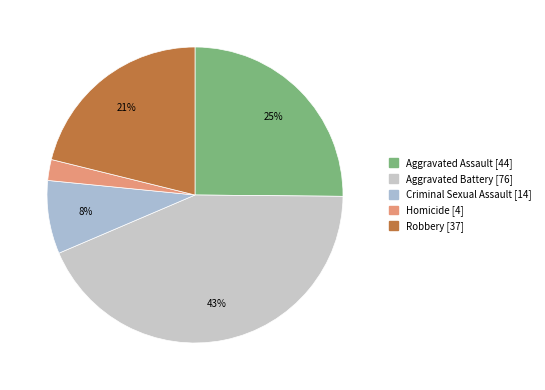

The Aggravated Assault slice represents 20% of the pie. True or false?

False